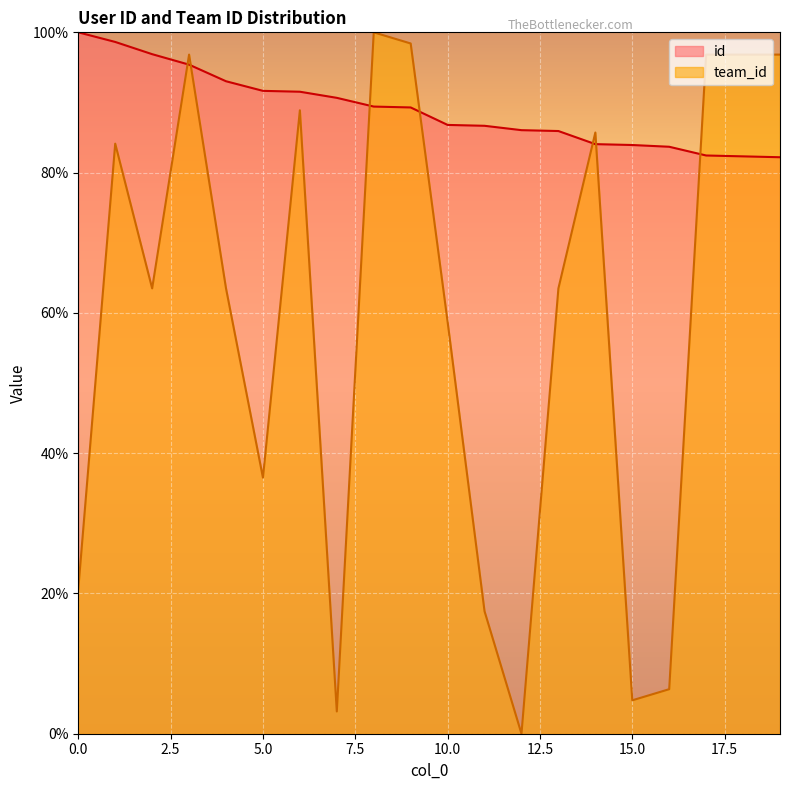

How many positive values does the team_id series have?

19